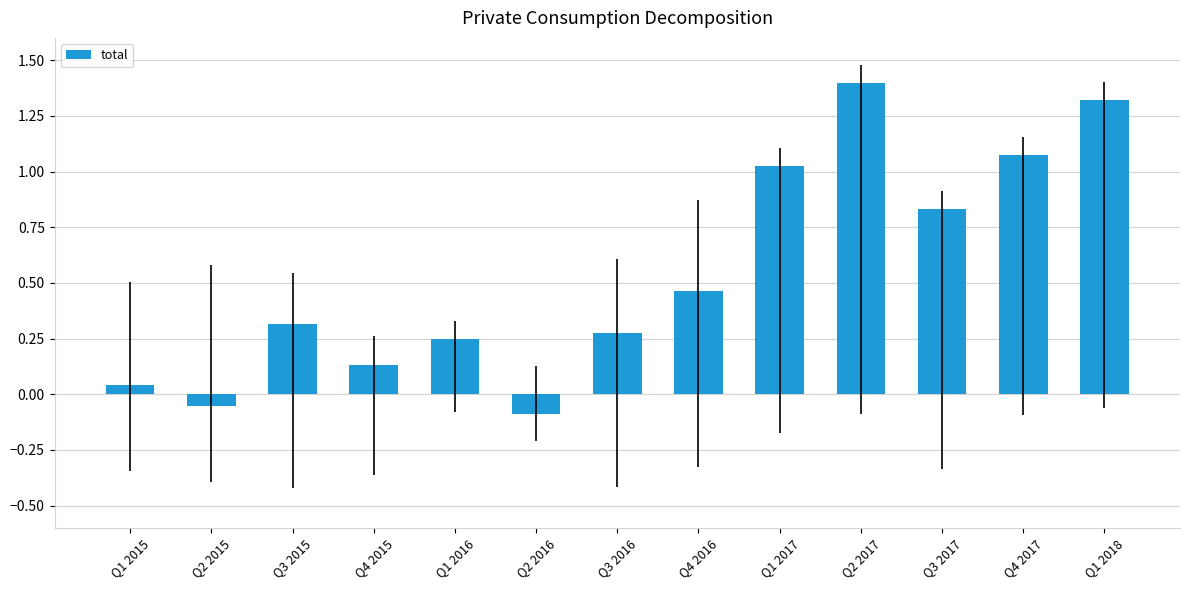

How many data points are above 0?

11